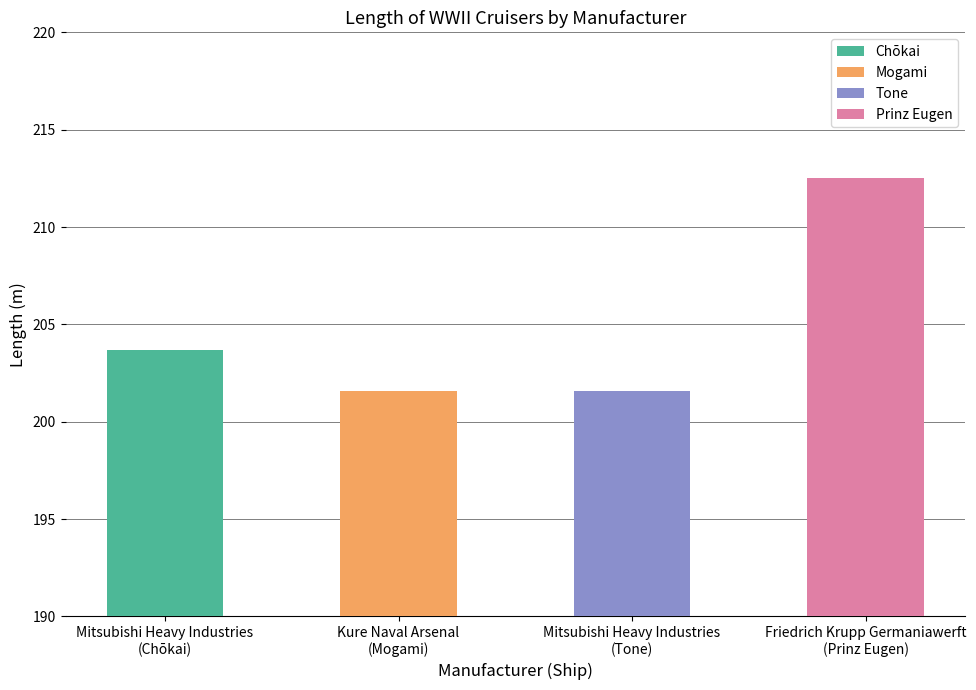

Reading left to right, what are all the values shown in this chart?

Mitsubishi Heavy Industries
(Chōkai)=203.7	Kure Naval Arsenal
(Mogami)=201.6	Mitsubishi Heavy Industries
(Tone)=201.6	Friedrich Krupp Germaniawerft
(Prinz Eugen)=212.5